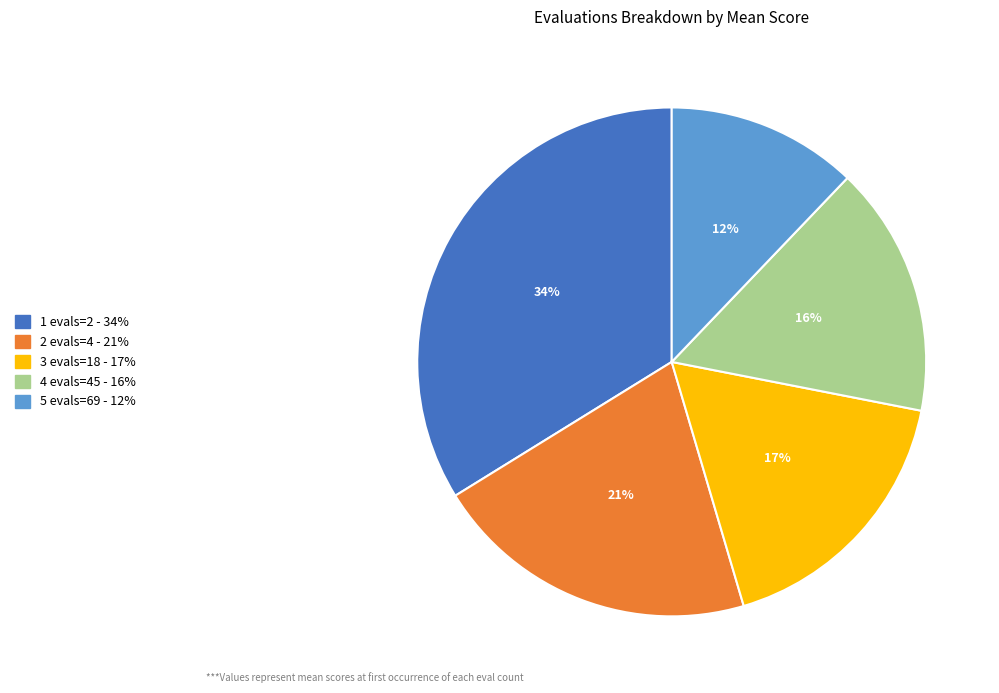

Rank the categories by value from lowest to highest.

5 evals=69 - 12%, 4 evals=45 - 16%, 3 evals=18 - 17%, 2 evals=4 - 21%, 1 evals=2 - 34%